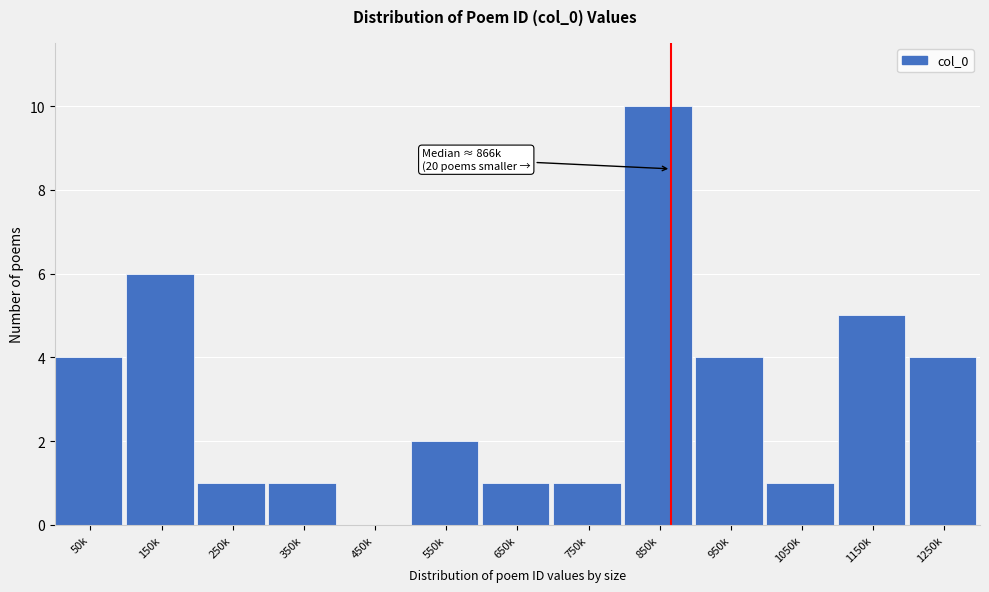

Reading right to left, transcribe all the data shown in this chart.

1250k=4	1150k=5	1050k=1	950k=4	850k=10	750k=1	650k=1	550k=2	450k=0	350k=1	250k=1	150k=6	50k=4